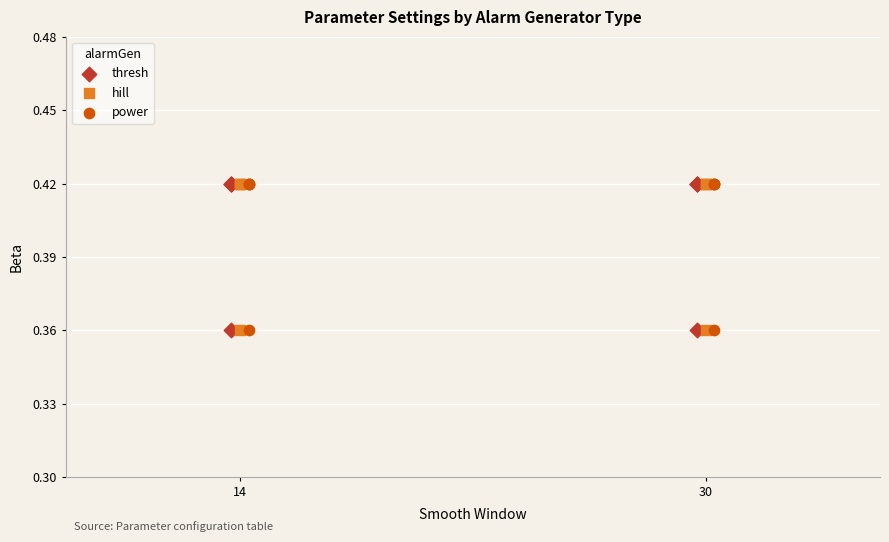

What are all the series names shown in the legend?

thresh, hill, power